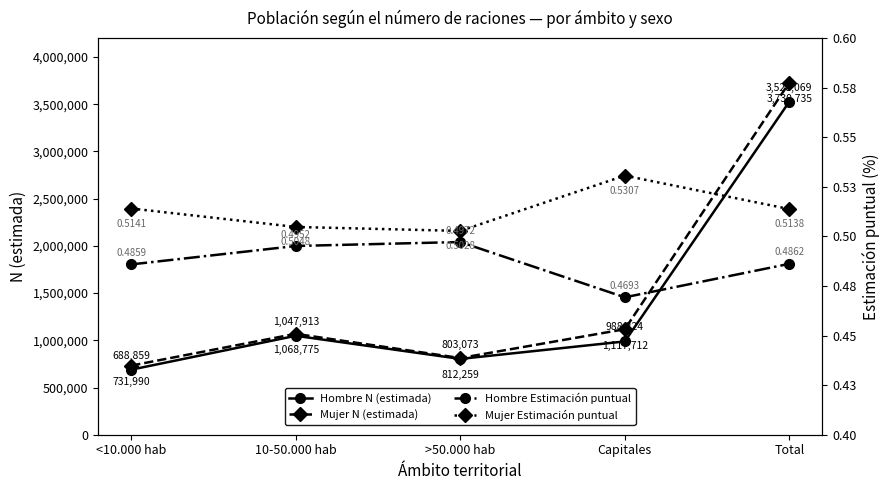

Which label corresponds to the smallest value in the chart?

Capitales